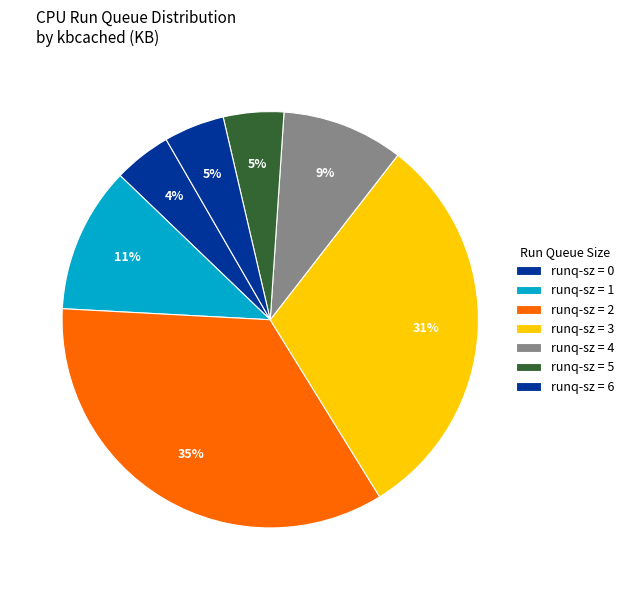

Count the number of slices in the pie.

7